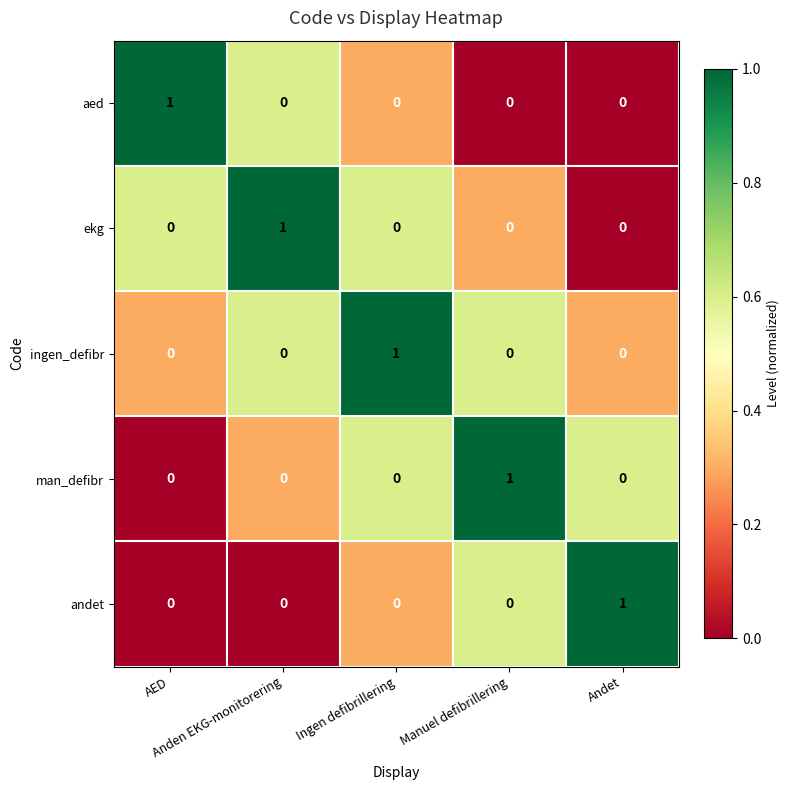

How many man_defibr values are between 0 and 1?

5